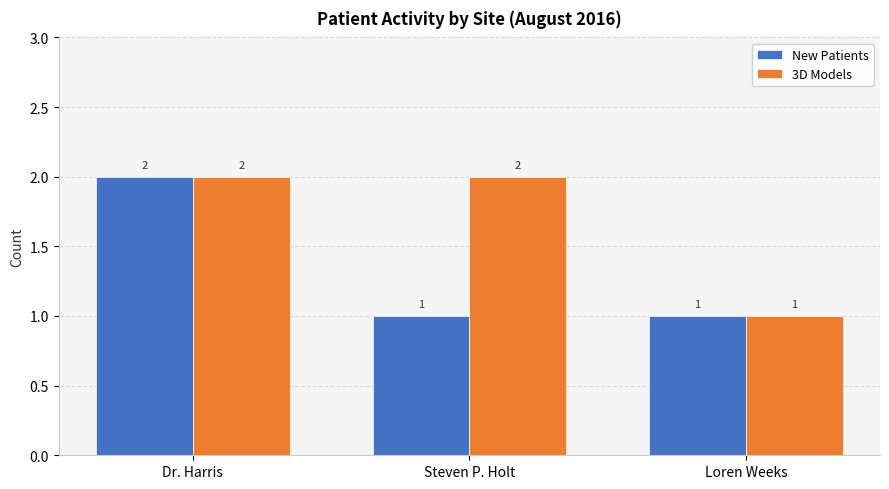

At which category is the sum across all series the highest?

Dr. Harris